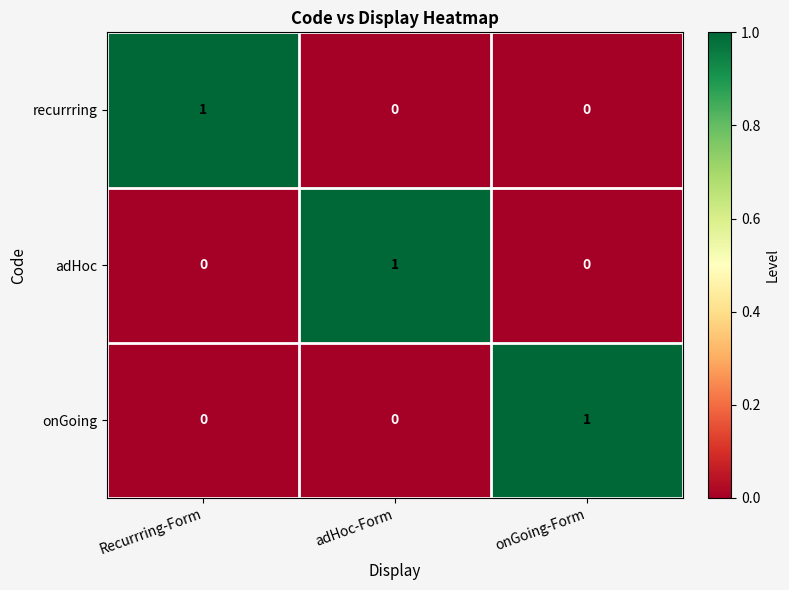

How many onGoing values are between 0 and 1?

3